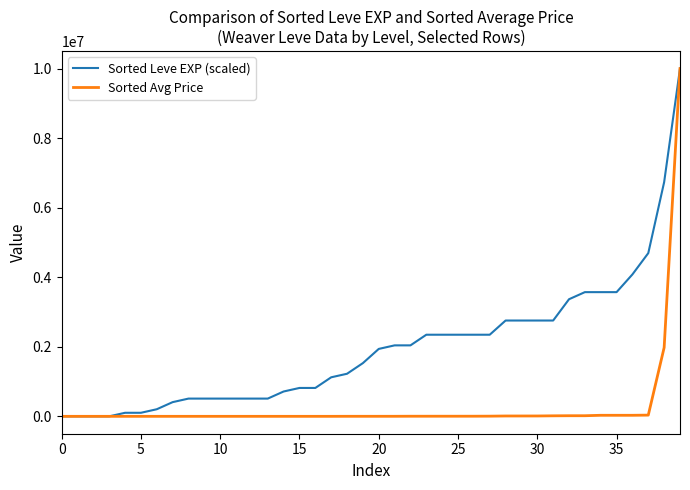

What is the maximum value for Sorted Leve EXP (scaled)?

10011904.0